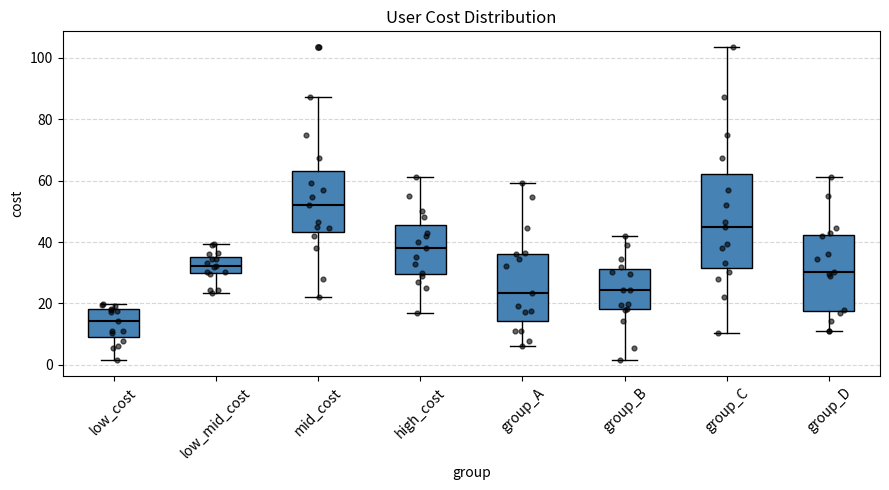

Reading left to right, transcribe this box plot: for each box, give where its median line is, the range the box spans, and where its two whiskers end, as read against the y-axis. The values are not printed on the chart, so give them approximately, as read against the axis.

low_cost: median 14, box 10 to 18, whiskers 2 to 20
low_mid_cost: median 32, box 30 to 36, whiskers 24 to 40
mid_cost: median 52, box 44 to 64, whiskers 22 to 88
high_cost: median 38, box 30 to 46, whiskers 18 to 62
group_A: median 24, box 14 to 36, whiskers 6 to 60
group_B: median 24, box 18 to 32, whiskers 2 to 42
group_C: median 46, box 32 to 62, whiskers 10 to 104
group_D: median 30, box 18 to 42, whiskers 10 to 62